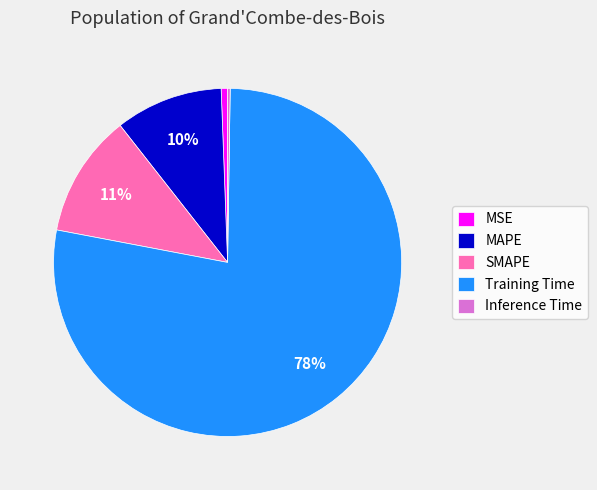

To the nearest percent, what is the average slice percentage?

20%